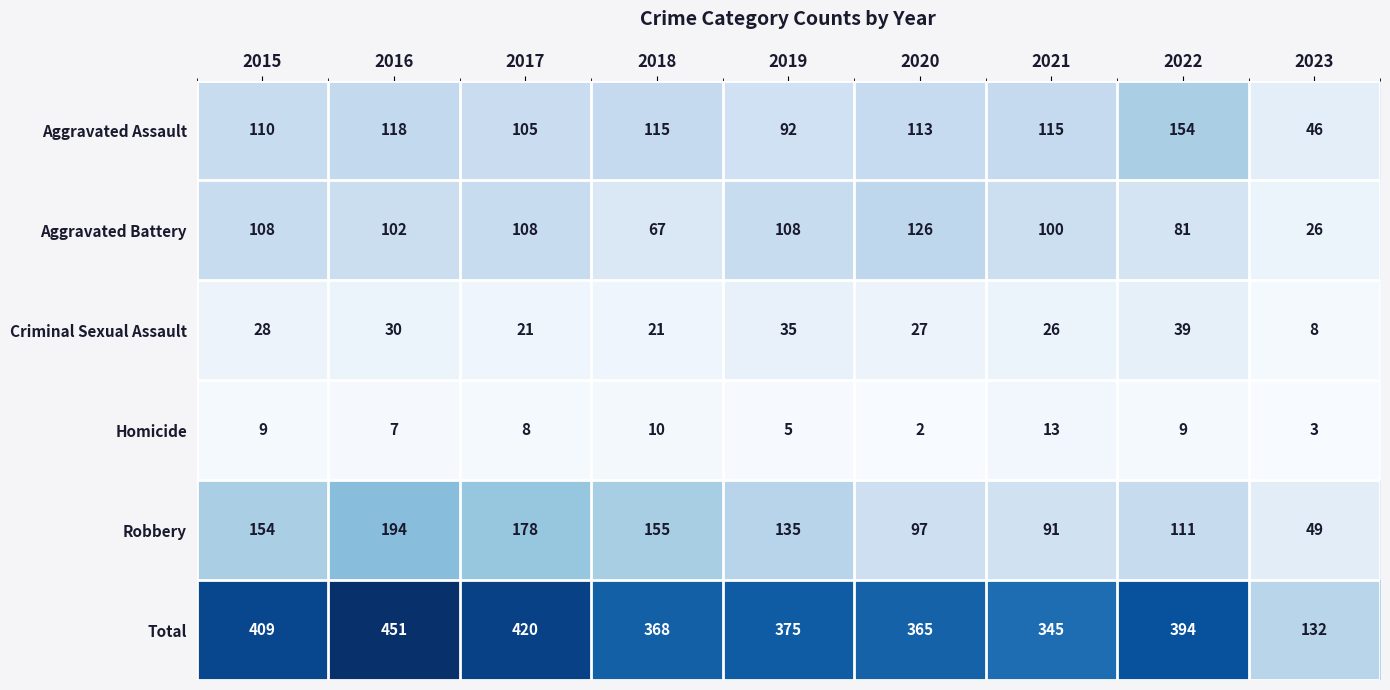

What value does the Total series have at 2016, to the nearest 10?

450